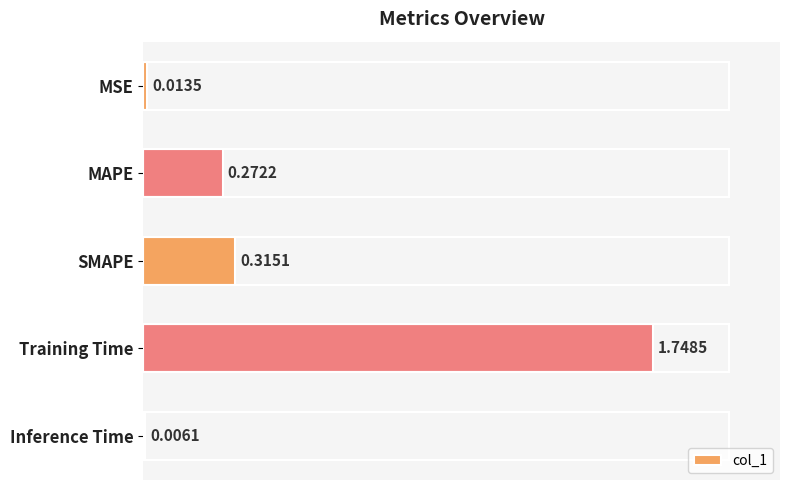

At which label is the value closest to 0?

Inference Time